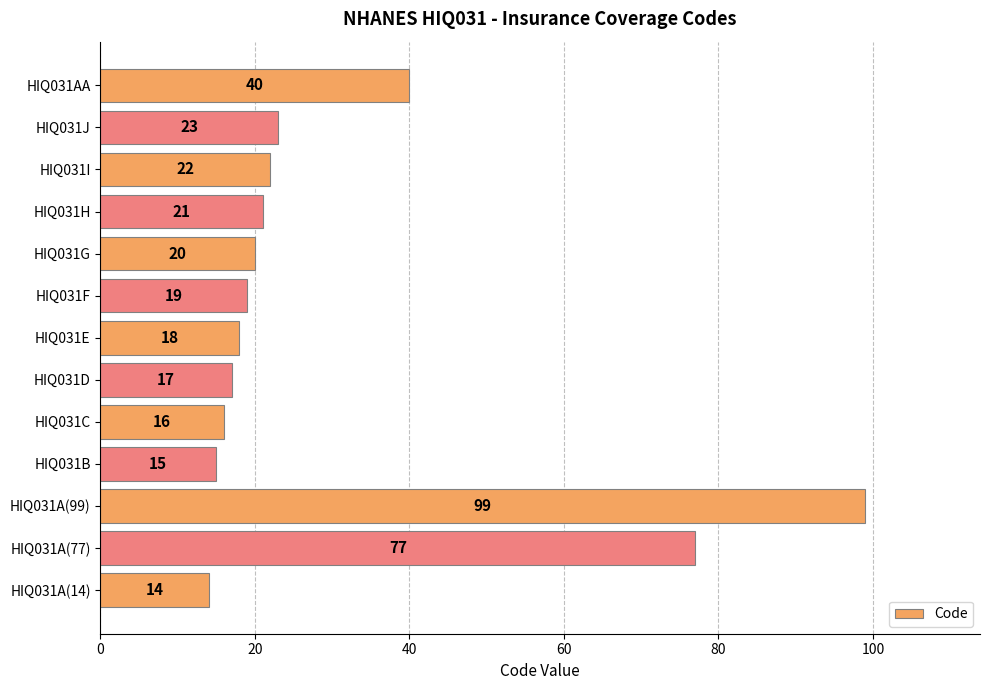

True or false: the data shows 17 at HIQ031D.

True